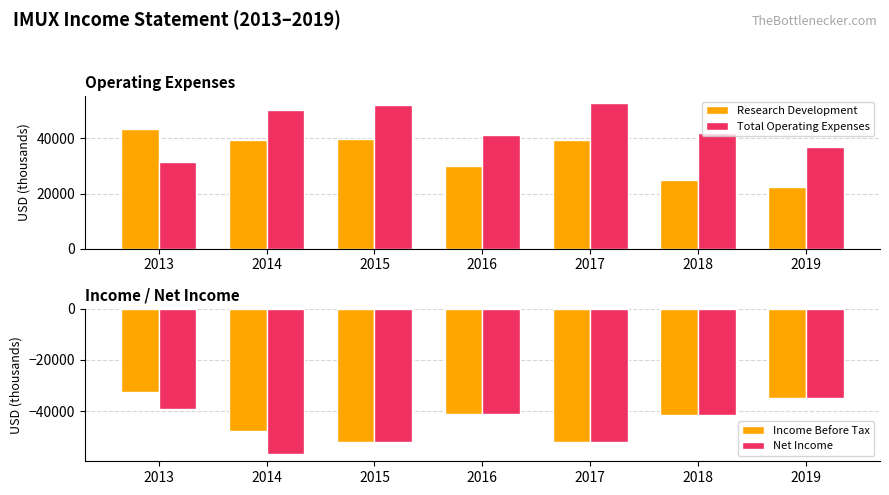

Which series has the widest spread of values?

Net Income